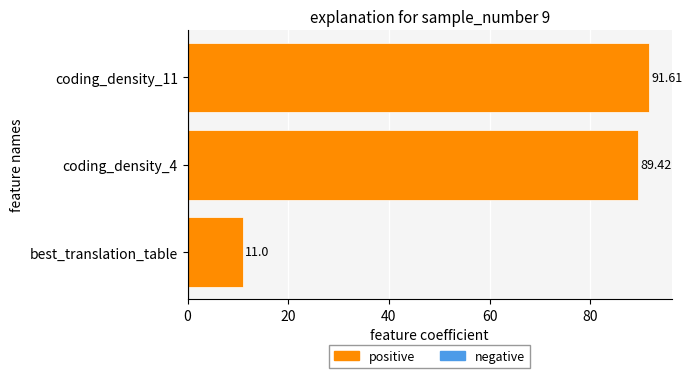

What is the change in value from best_translation_table to coding_density_4?

+78.4